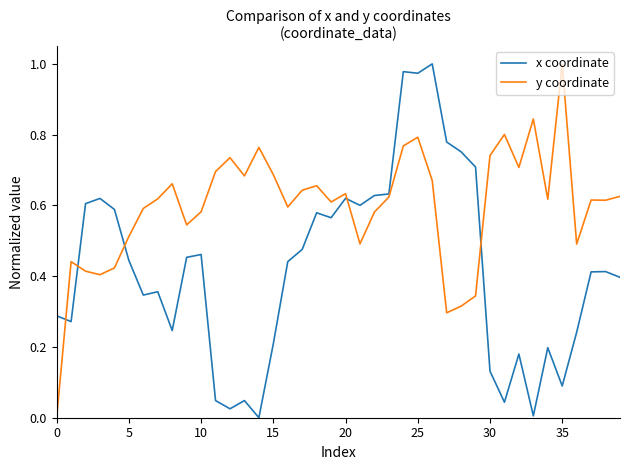

List the series in order of their overall mean, highest first.

y coordinate, x coordinate